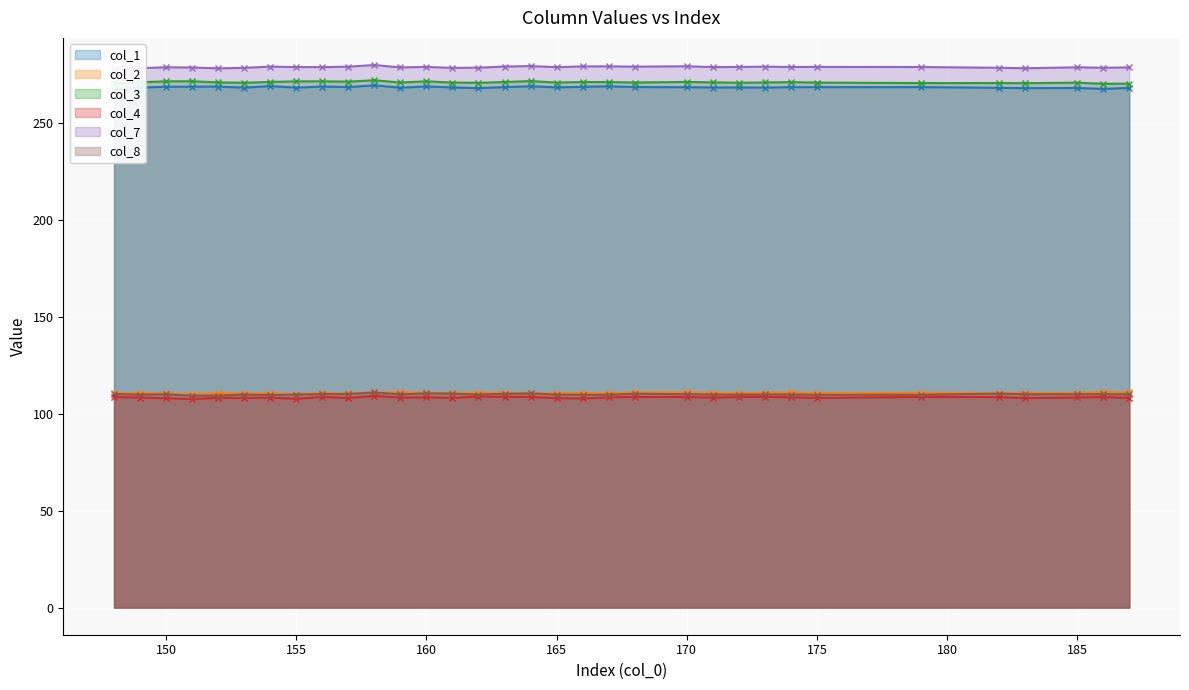

Is it true that col_2 equals 110.7 at 185?

True